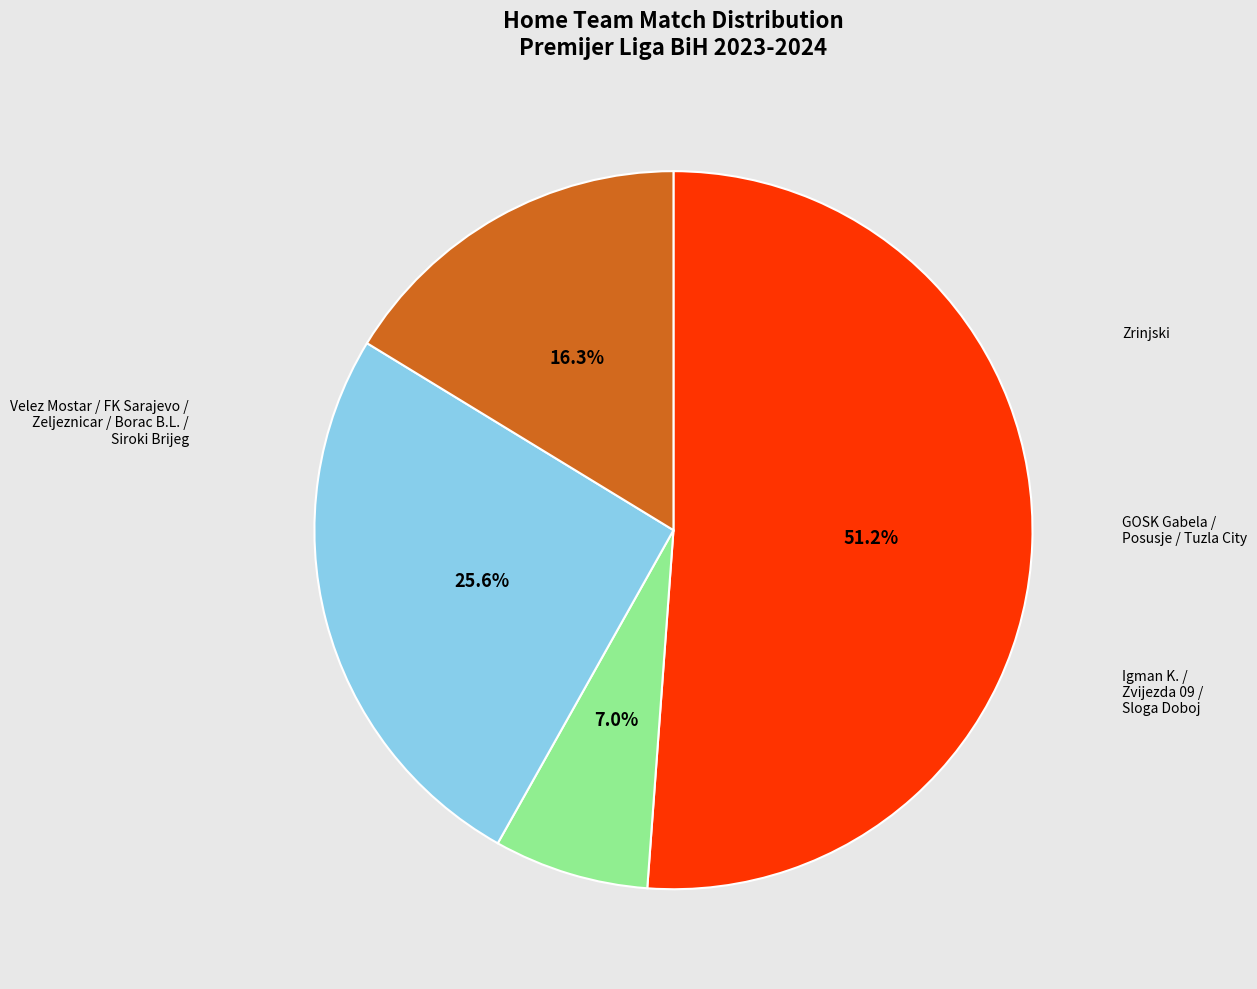

Is there a majority slice in this chart?

Yes